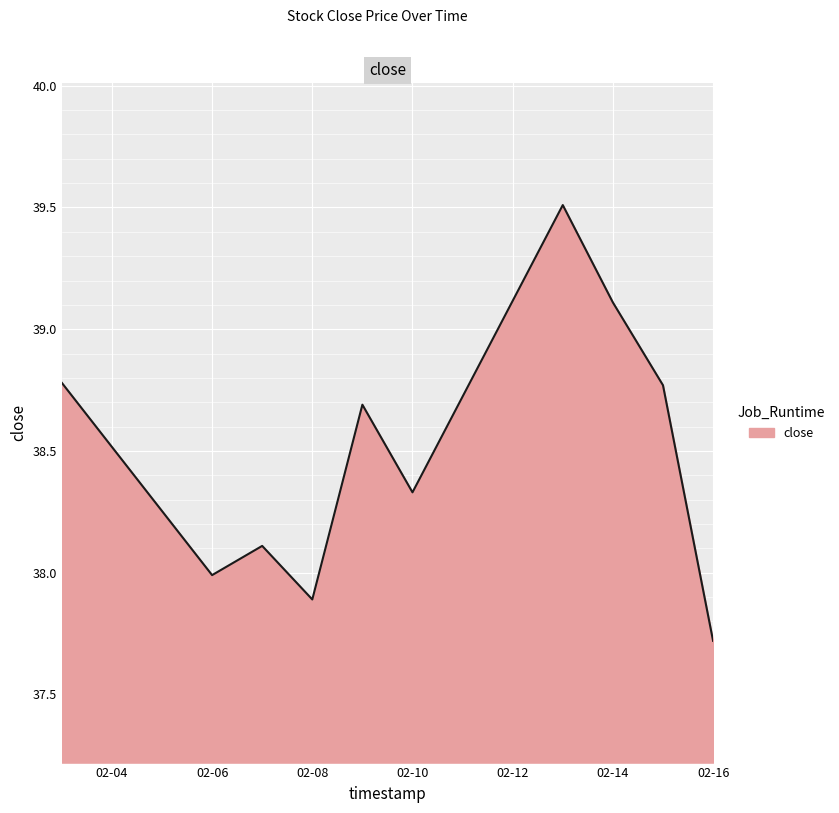

What is the minimum value shown in the chart?

37.7